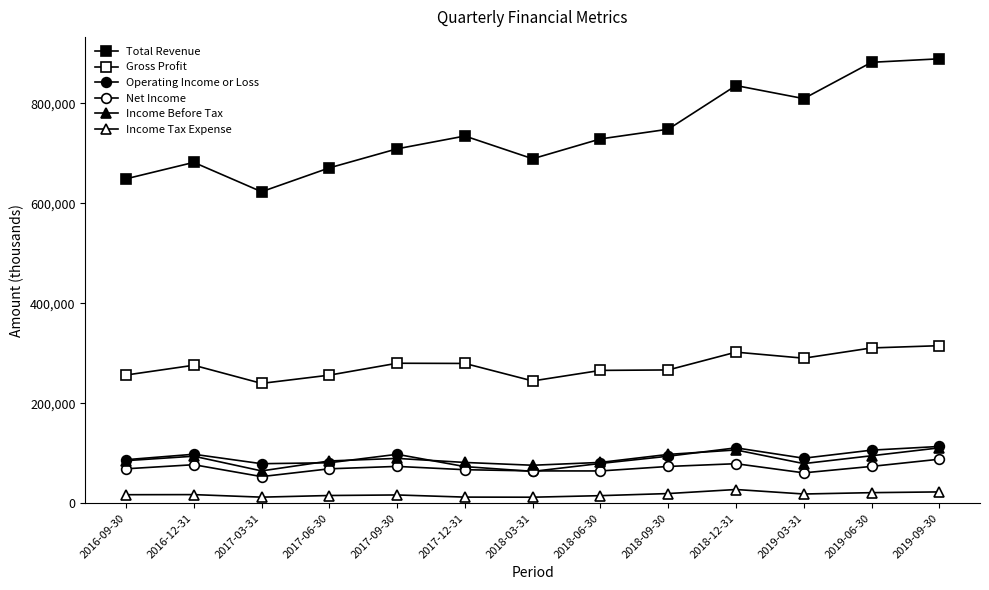

How many series are shown in this chart?

6